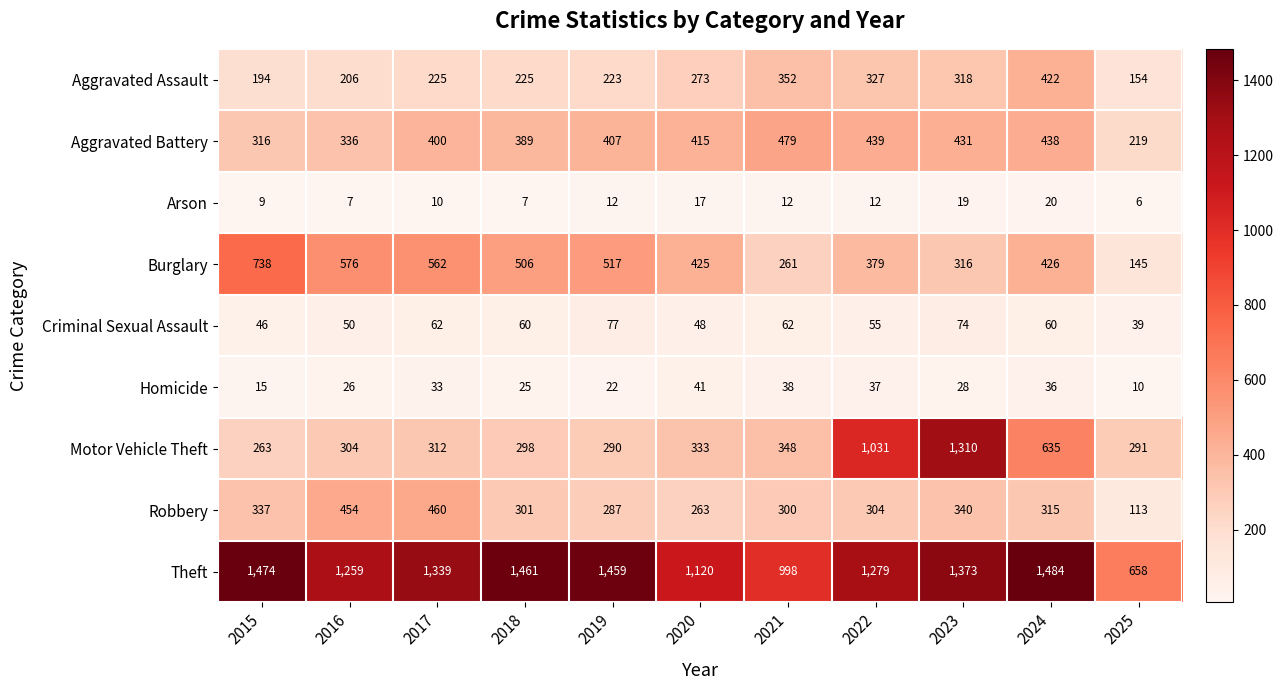

At 2025, list the series in order from largest to smallest.

Theft, Motor Vehicle Theft, Aggravated Battery, Aggravated Assault, Burglary, Robbery, Criminal Sexual Assault, Homicide, Arson